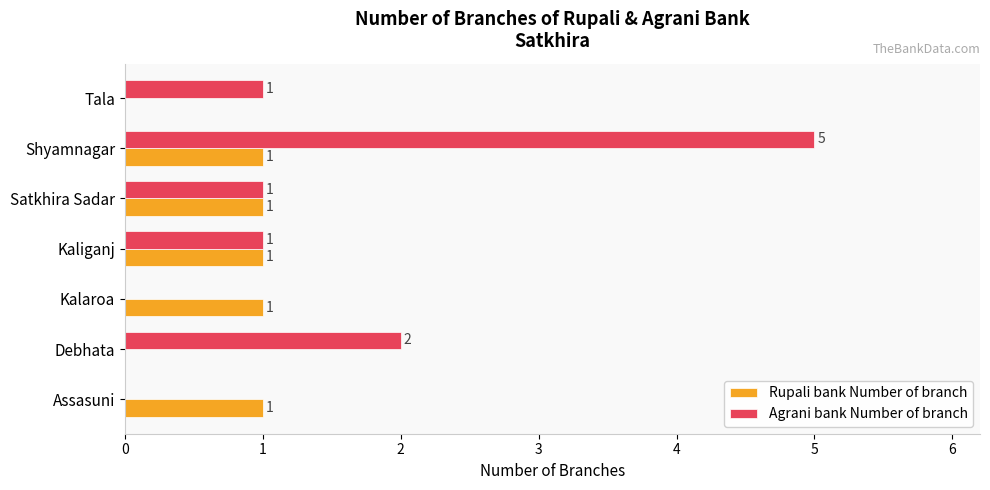

How many Rupali bank Number of branch values are between 0 and 1?

7